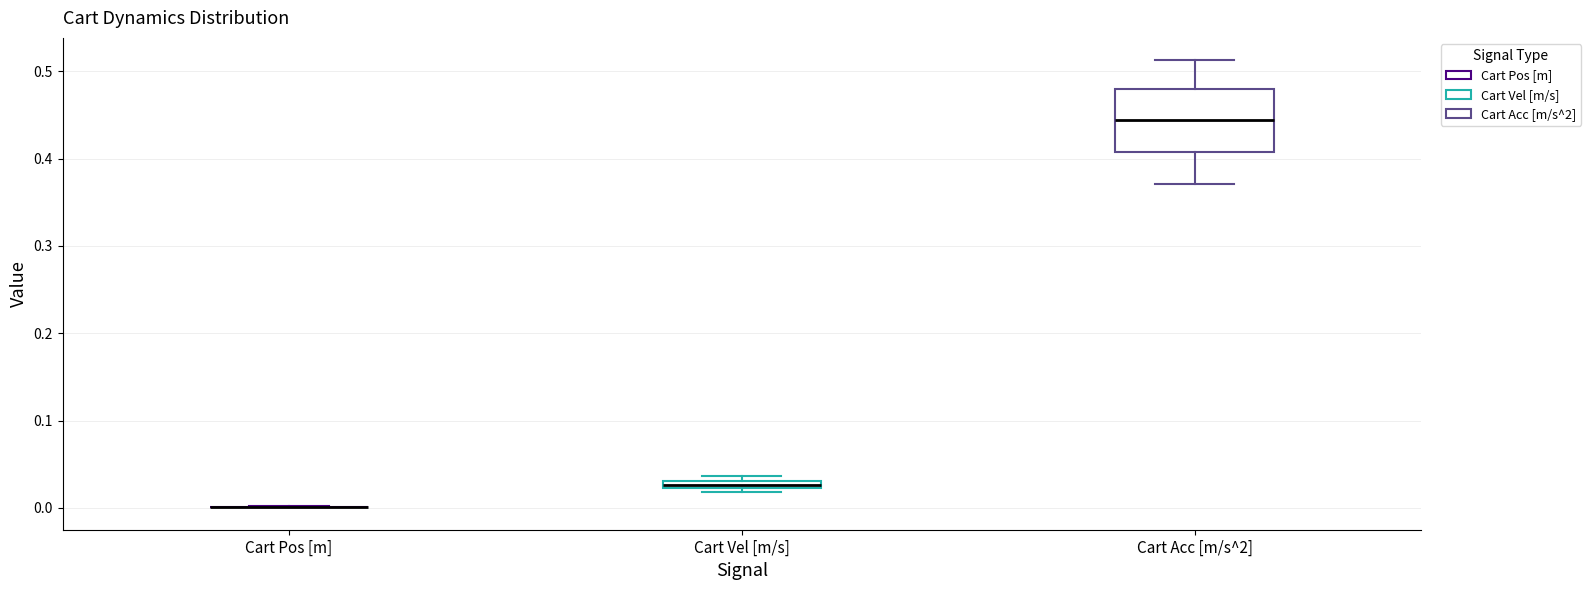

Comparing the boxes themselves (not the whiskers), which one is the tallest?

Cart Acc [m/s^2]